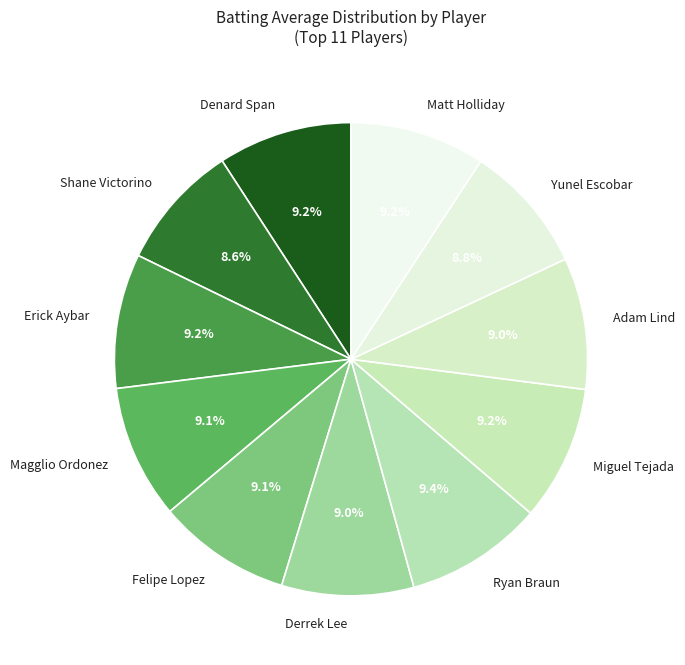

To the nearest percent, what percentage of the pie is Erick Aybar?

9%